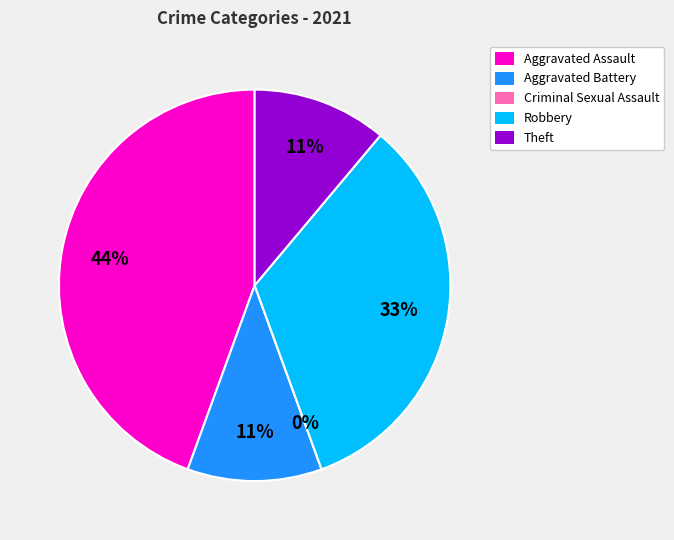

To the nearest percent, what is the difference between the Robbery and Criminal Sexual Assault slice percentages?

33%